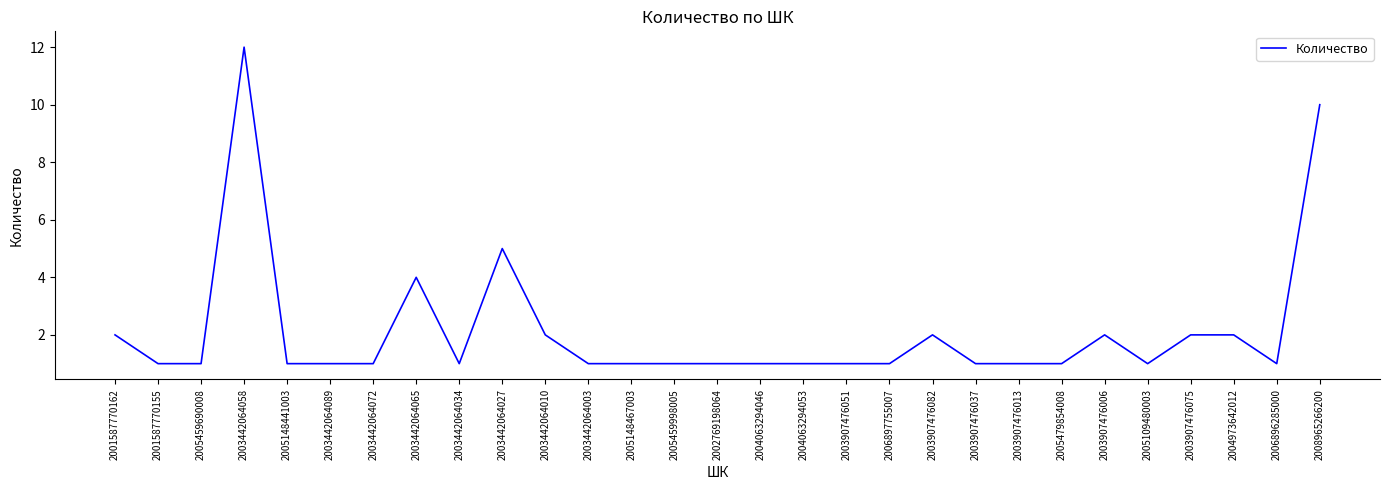

Count the number of data series in this chart.

1